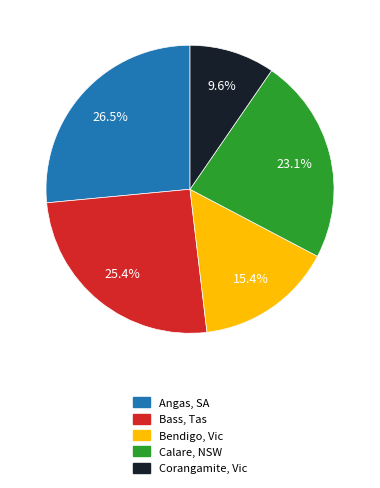

To the nearest percent, what is the combined percentage of Calare, NSW and Corangamite, Vic?

33%